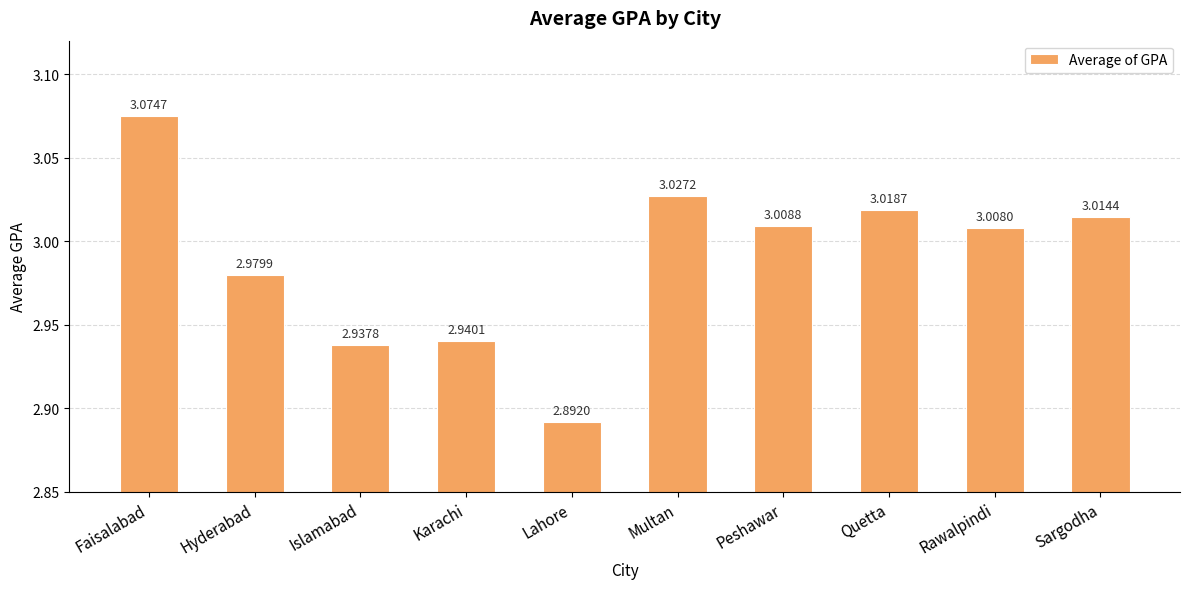

What is the label of the 8th bar from the left?

Quetta